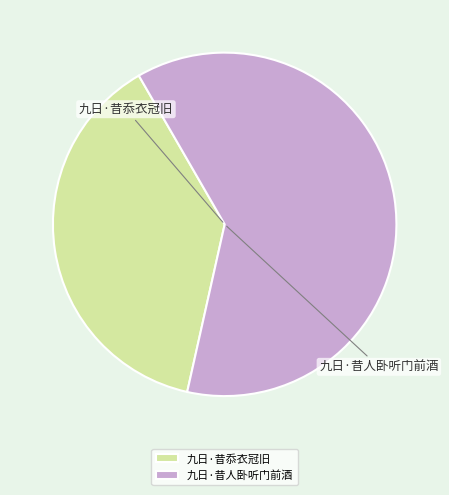

Rank the categories by value from highest to lowest.

九日·昔人卧听门前酒, 九日·昔忝衣冠旧